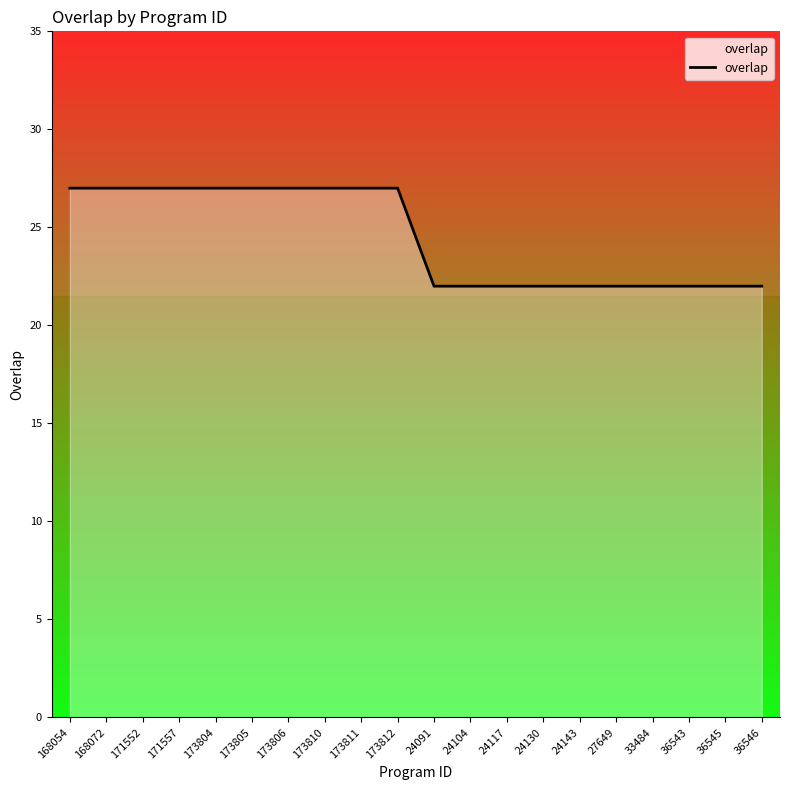

What is the value of the 12th point from the left?

22